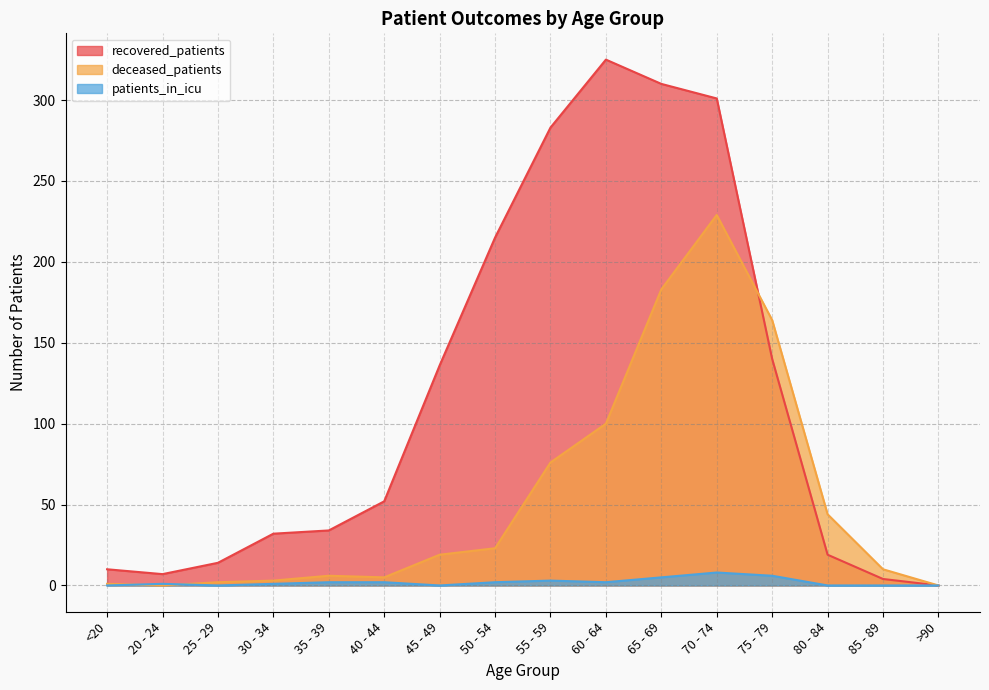

What are all the series names shown in the legend?

recovered_patients, deceased_patients, patients_in_icu